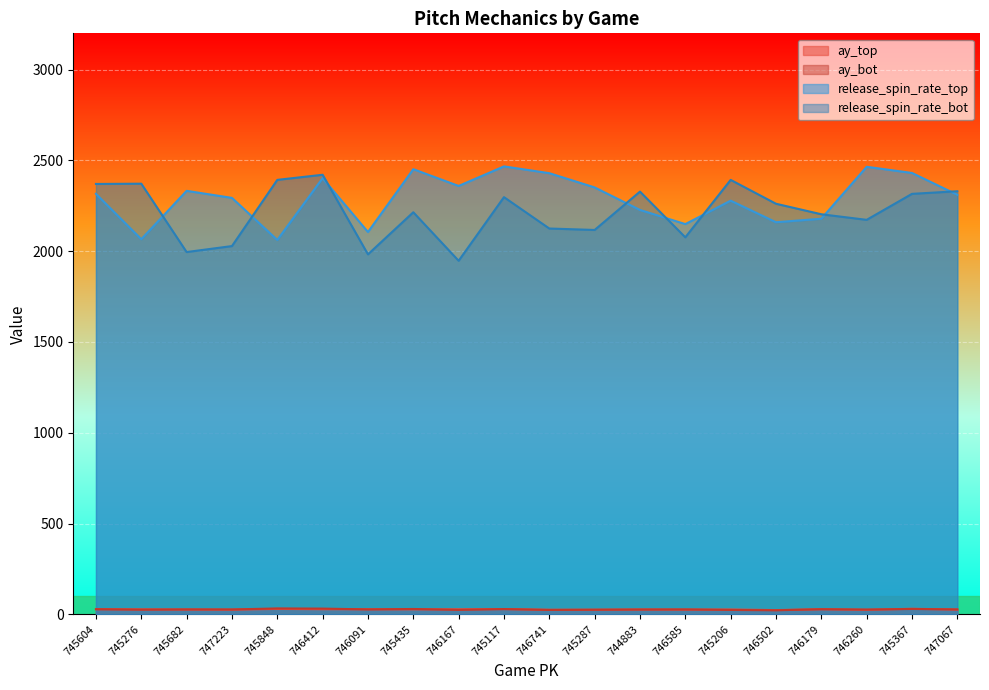

How many data points in release_spin_rate_top are above 2315?

10